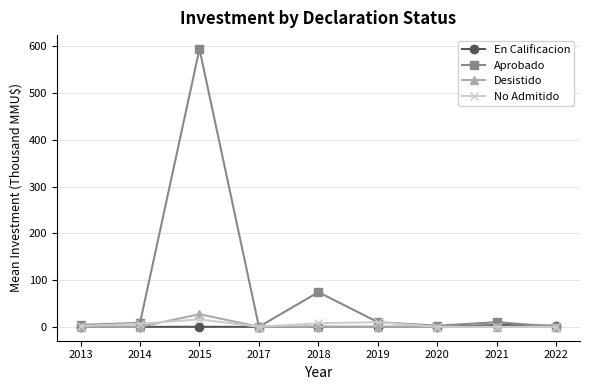

How many series are shown in this chart?

4